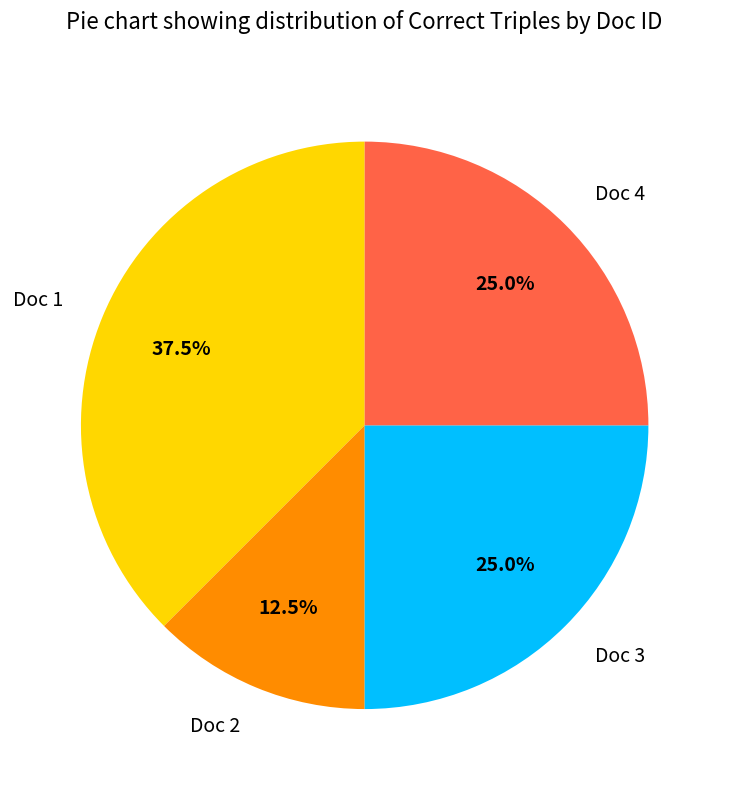

How many segments does this pie chart have?

4